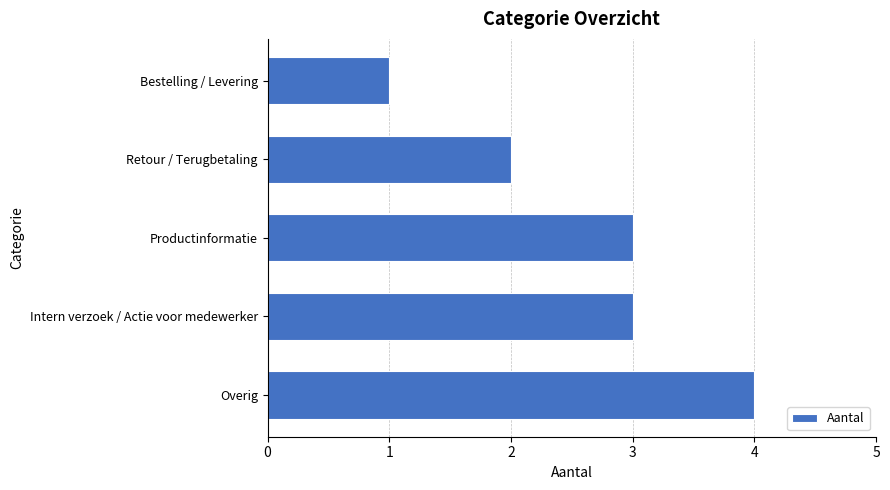

Approximately how many times larger is the value at Productinformatie compared to Overig?

0.8